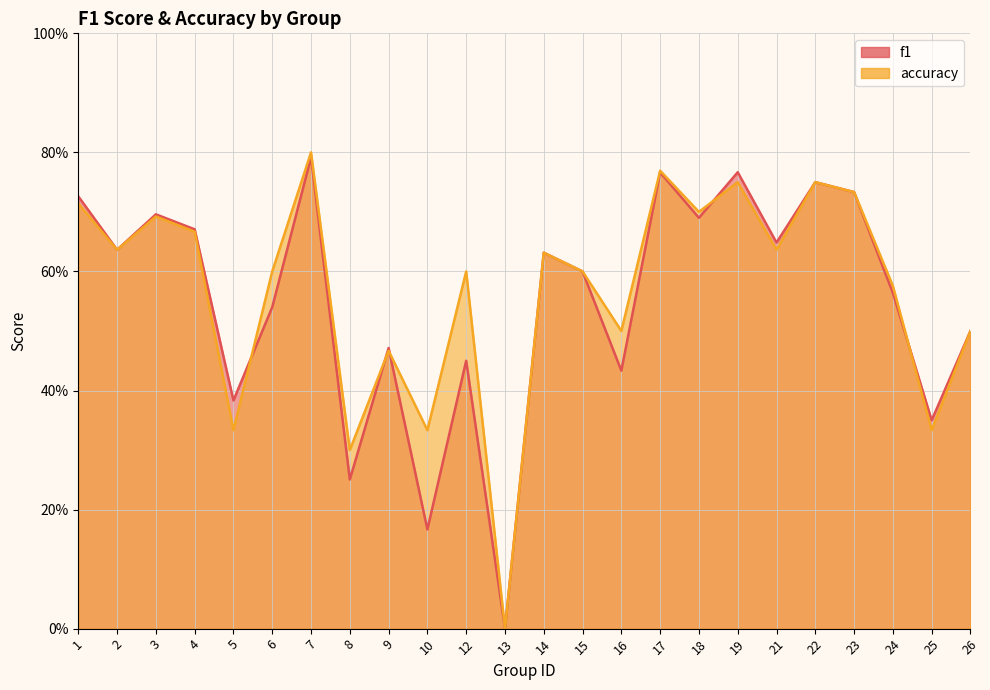

Which series has the largest total across all categories?

accuracy